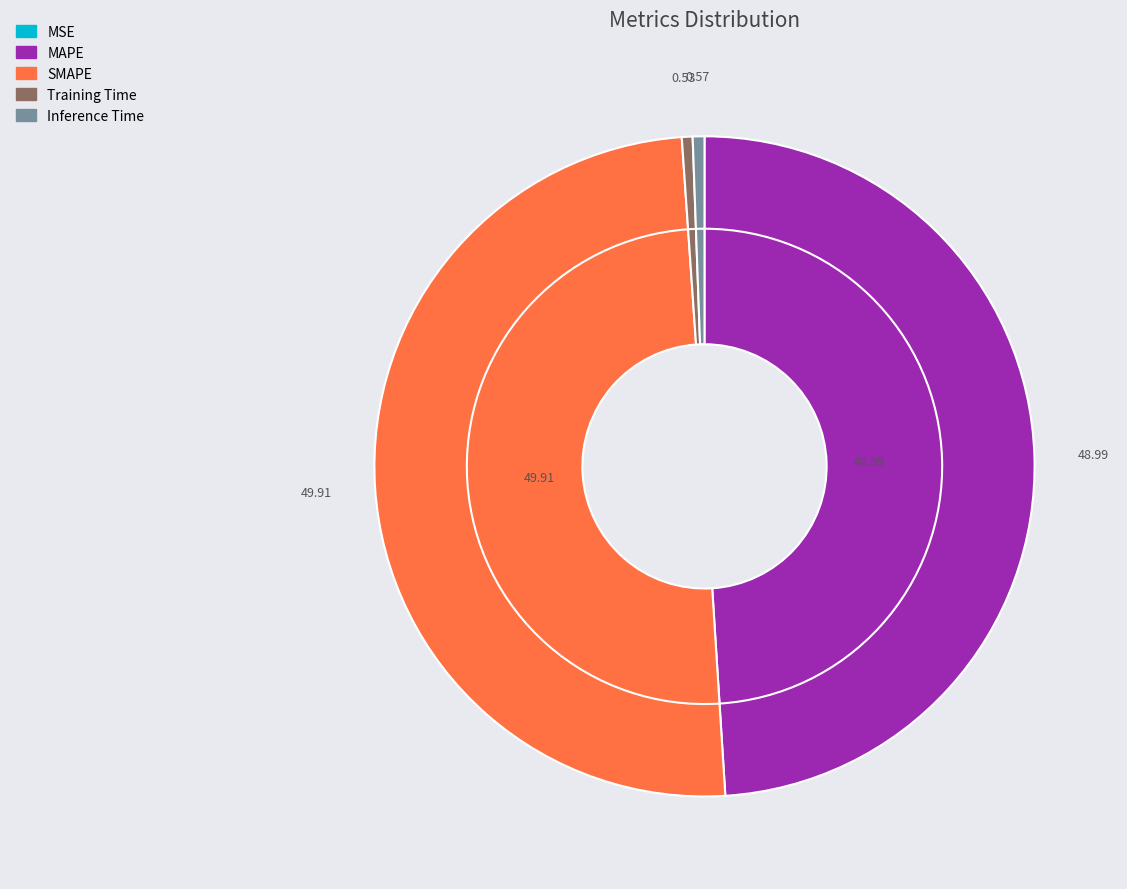

True or false: SMAPE accounts for 50% of the total.

True